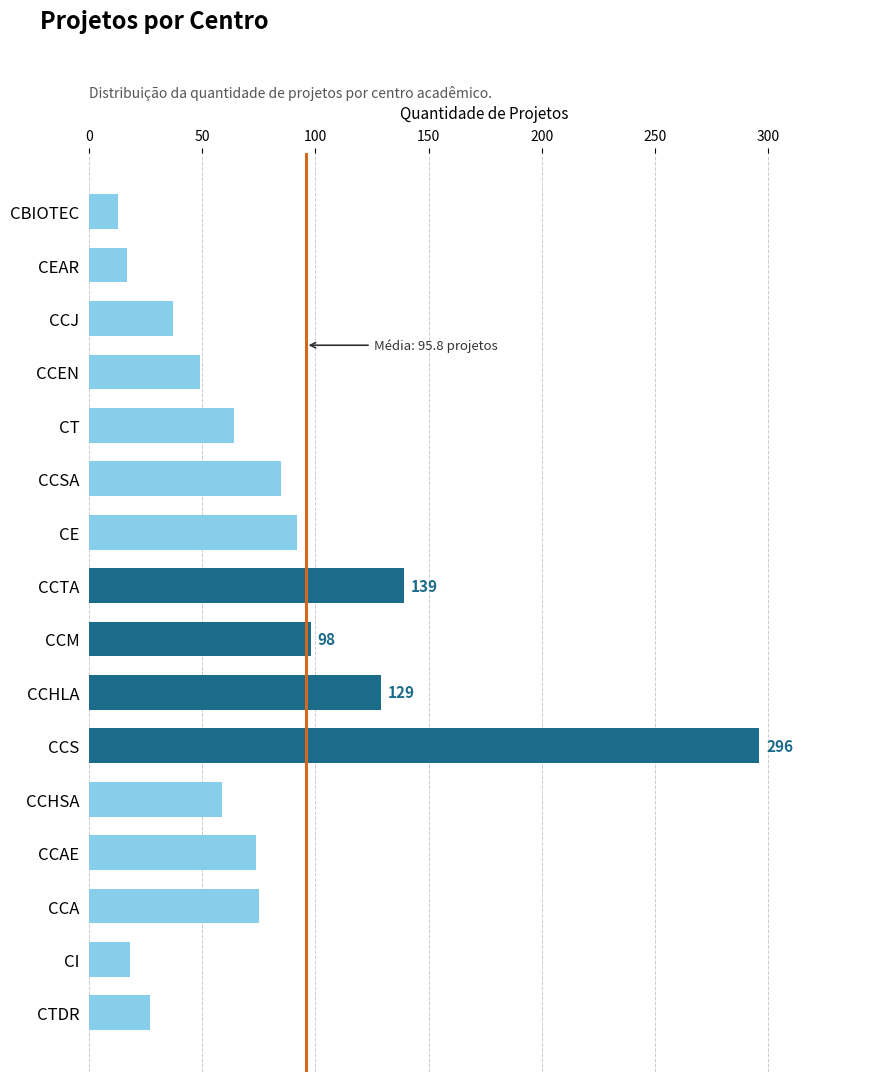

Does the chart contain any negative values?

No